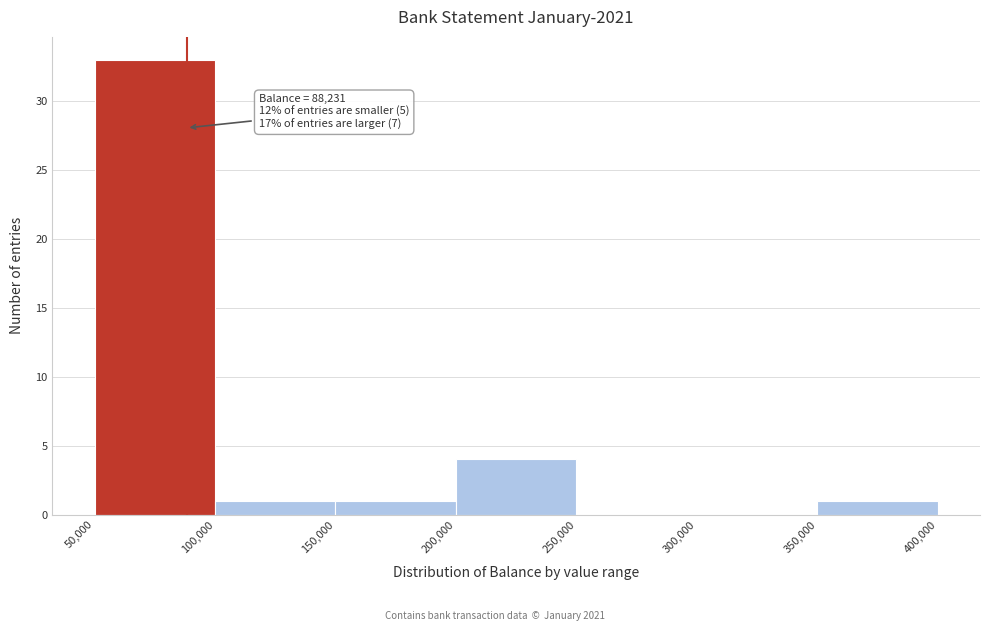

Which range on the x-axis has the tallest bar?

50,000 to 100,000